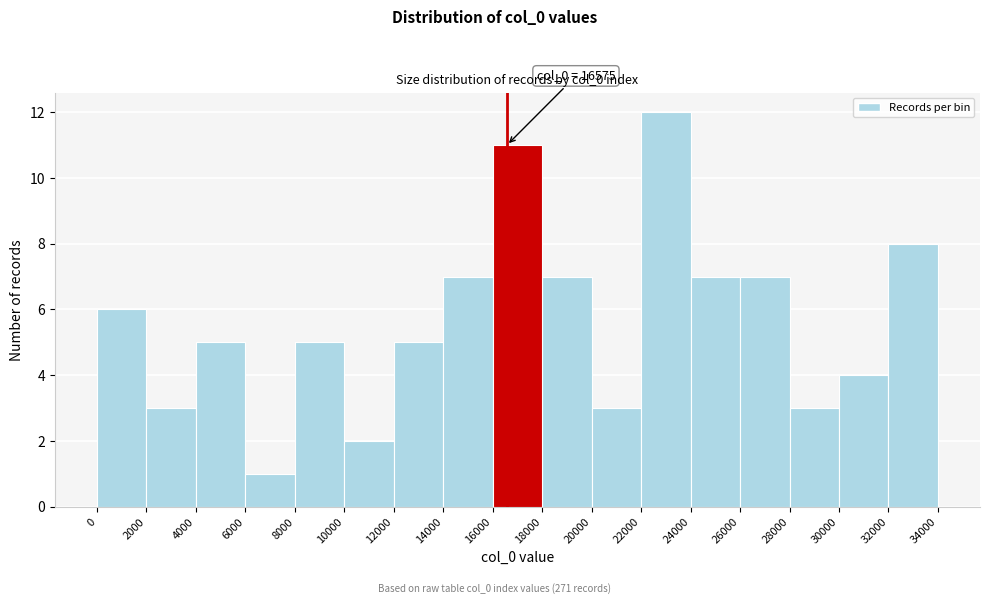

Over which range of the x-axis is the bar tallest?

22000 to 24000